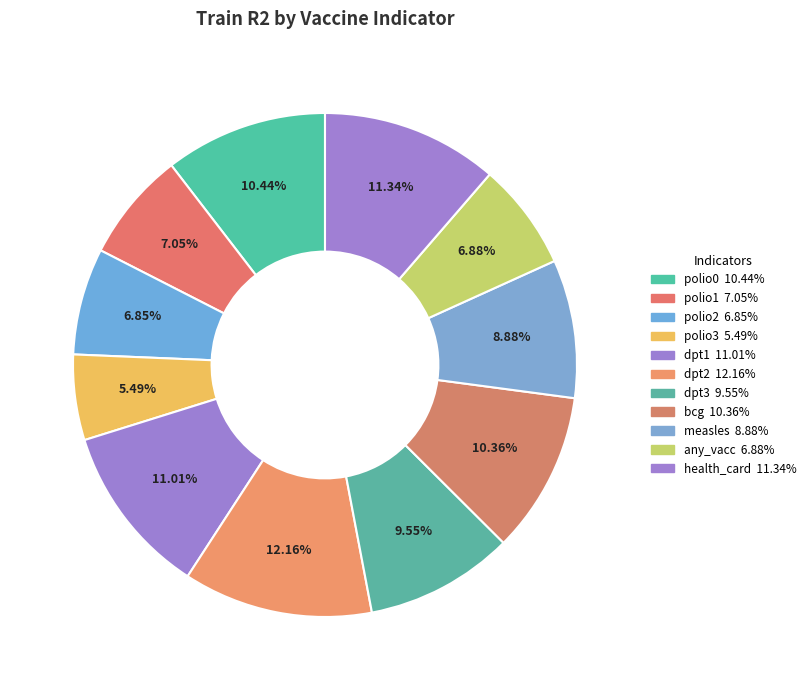

How many segments does this pie chart have?

11